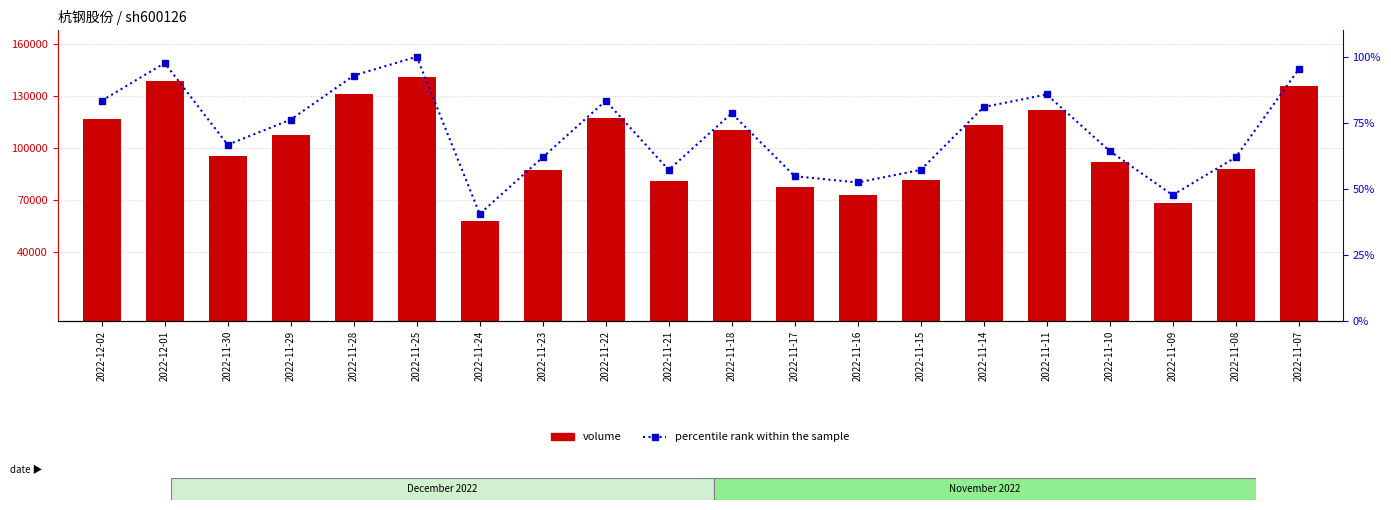

The percentile rank within the sample series shows 83.3 at 2022-12-02. True or false?

True